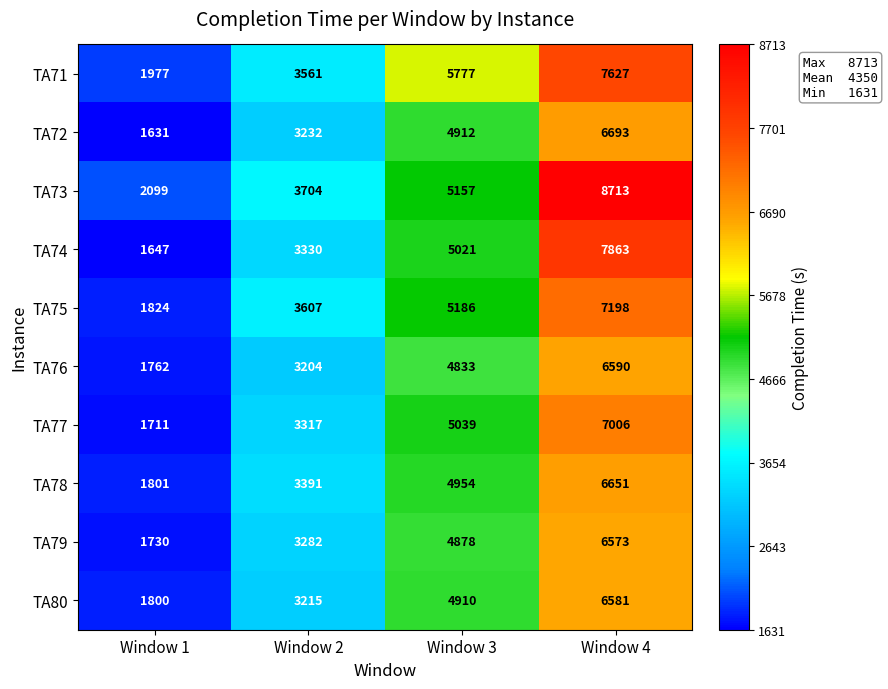

True or false: TA72 has a value of 682 at Window 1.

False